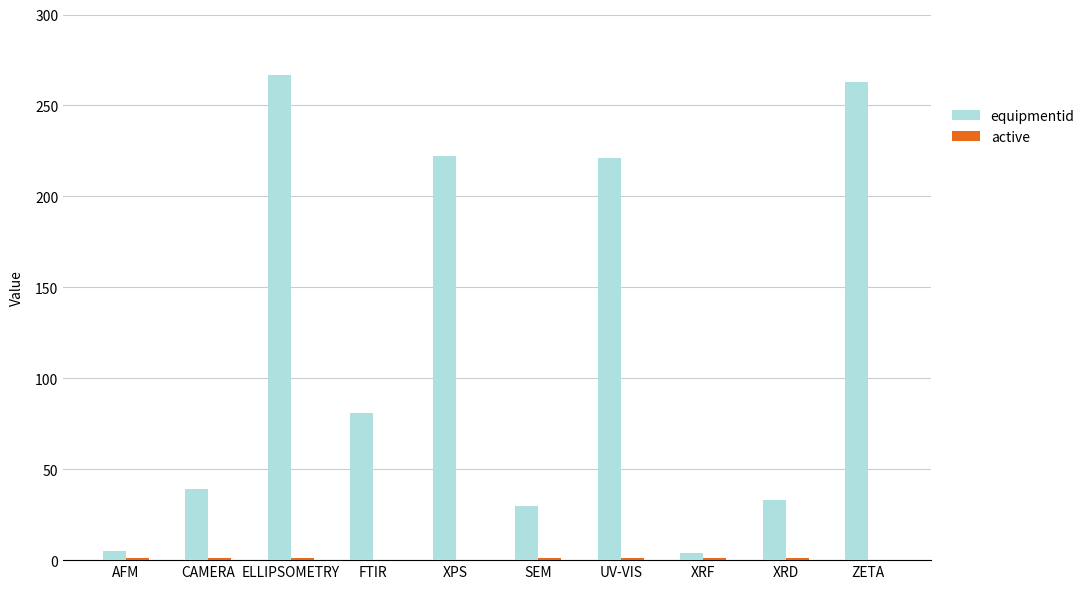

True or false: equipmentid has a value of 30 at SEM.

True